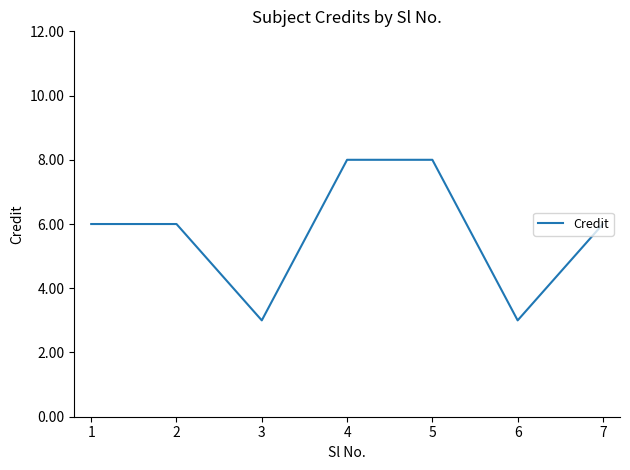

What is the approximate value at 4?

8